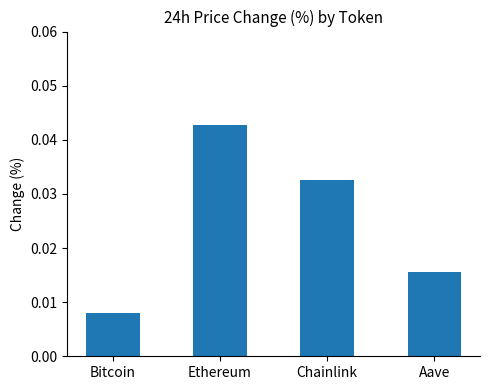

Between Aave and Bitcoin, which is larger?

Aave